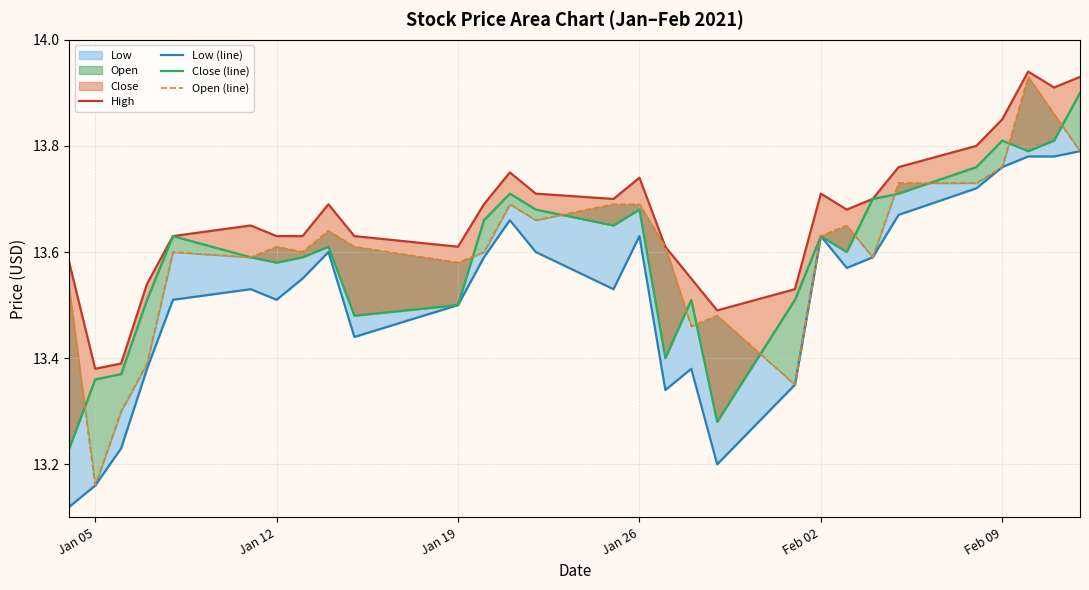

True or false: Low (line) has more than 0 points higher than both neighbors.

True